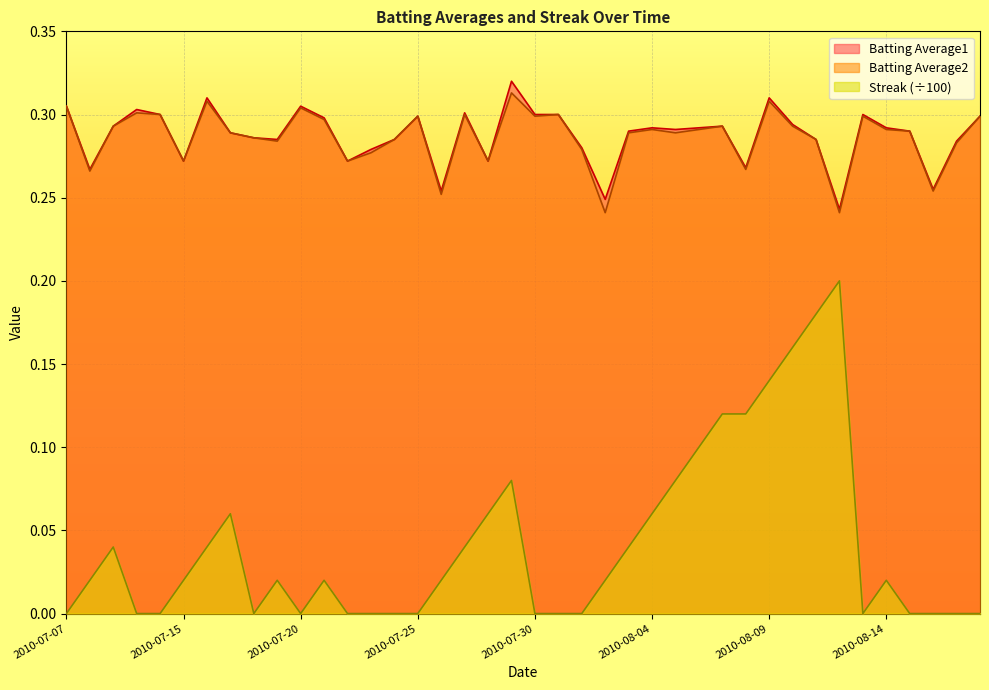

How many lines are shown in the chart?

3